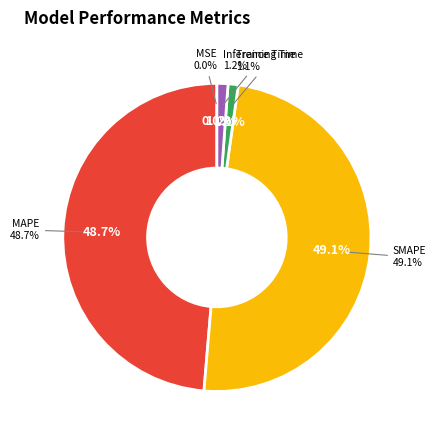

What is the smallest slice in the pie chart?

MSE